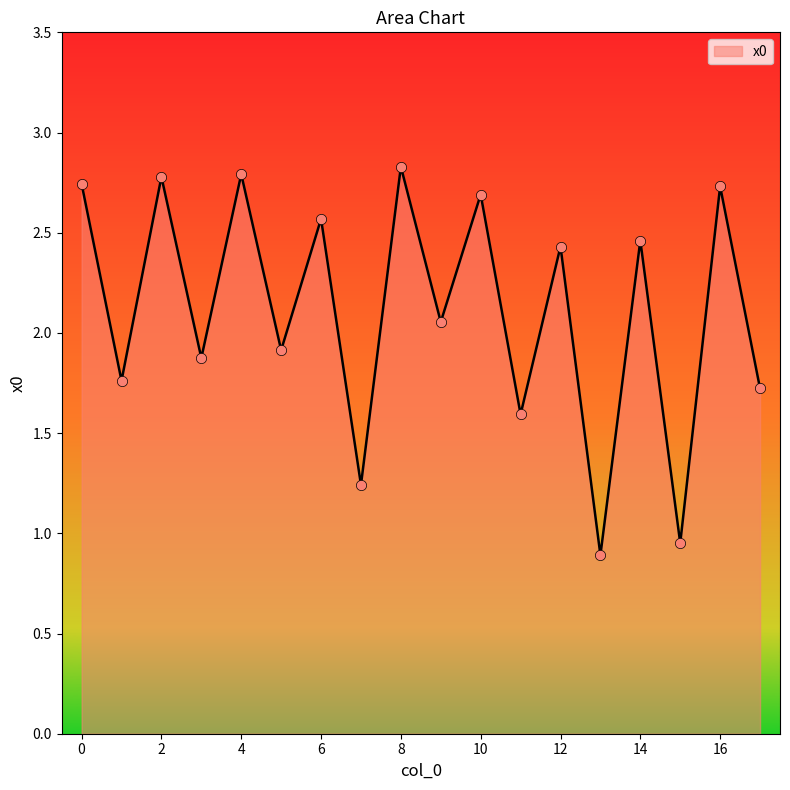

What is the minimum value shown in the chart?

0.9